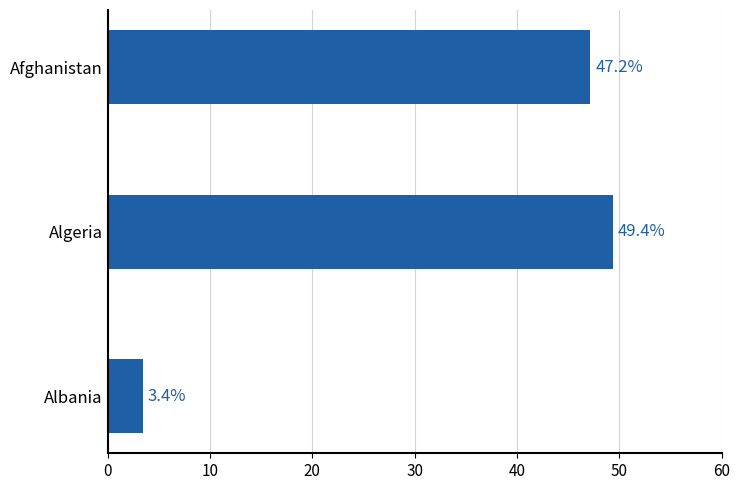

The value at Algeria is 49.4. True or false?

True